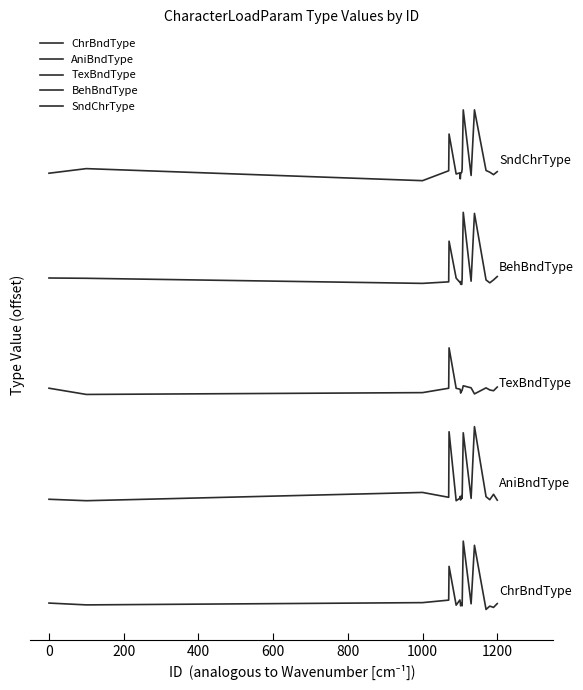

Is this an area chart (filled region under the line)?

No